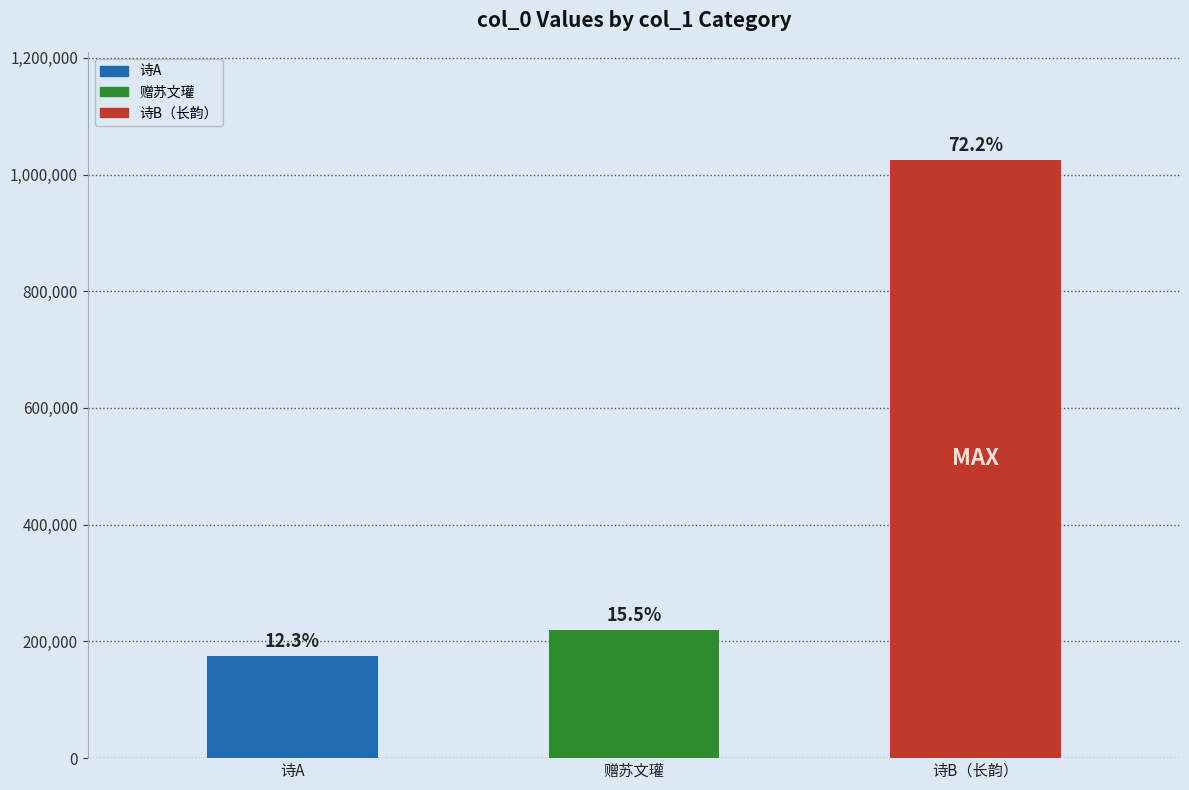

What is the value of the 3rd bar from the left?

1025347